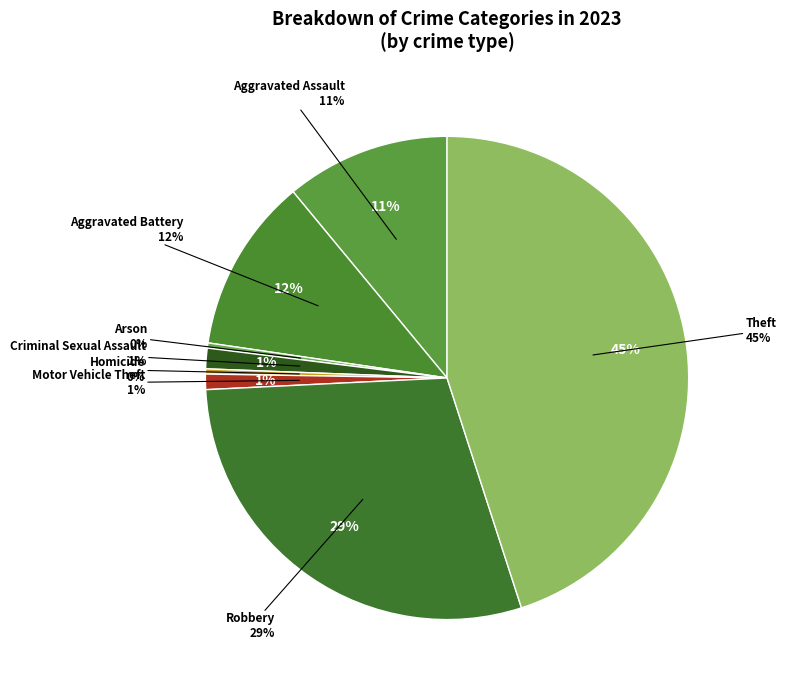

Combined, what portion of the pie is Motor Vehicle Theft and Aggravated Battery?

12.7%